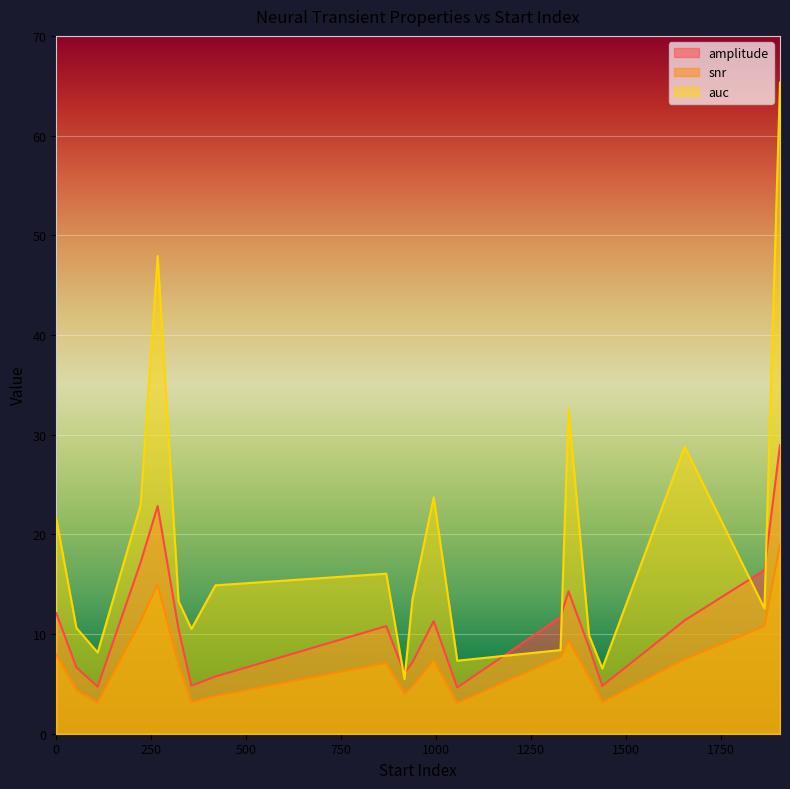

True or false: snr has a value of 20.3 at 1349.

False